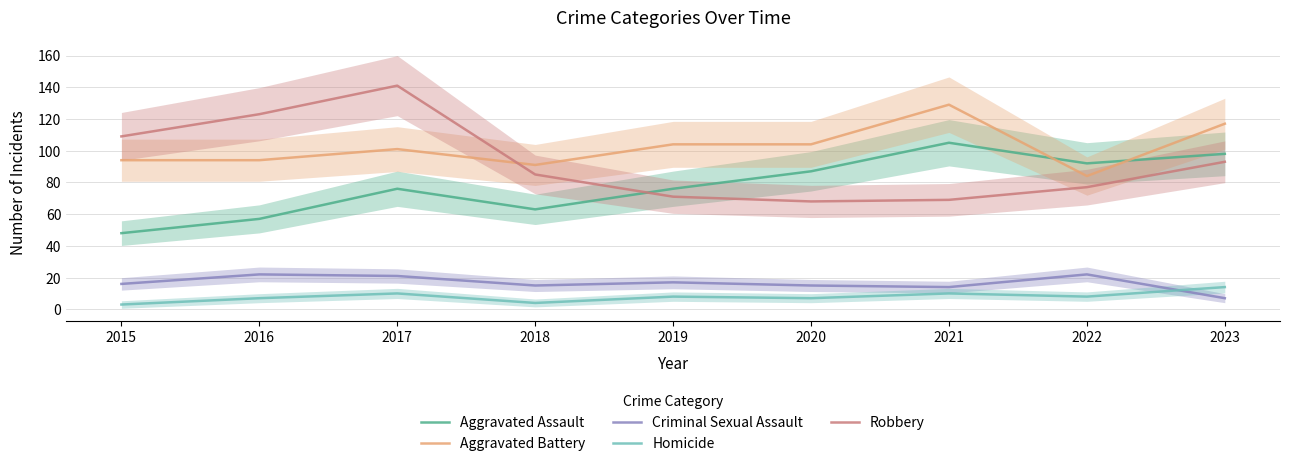

At which label does Aggravated Assault first exceed 76?

2020